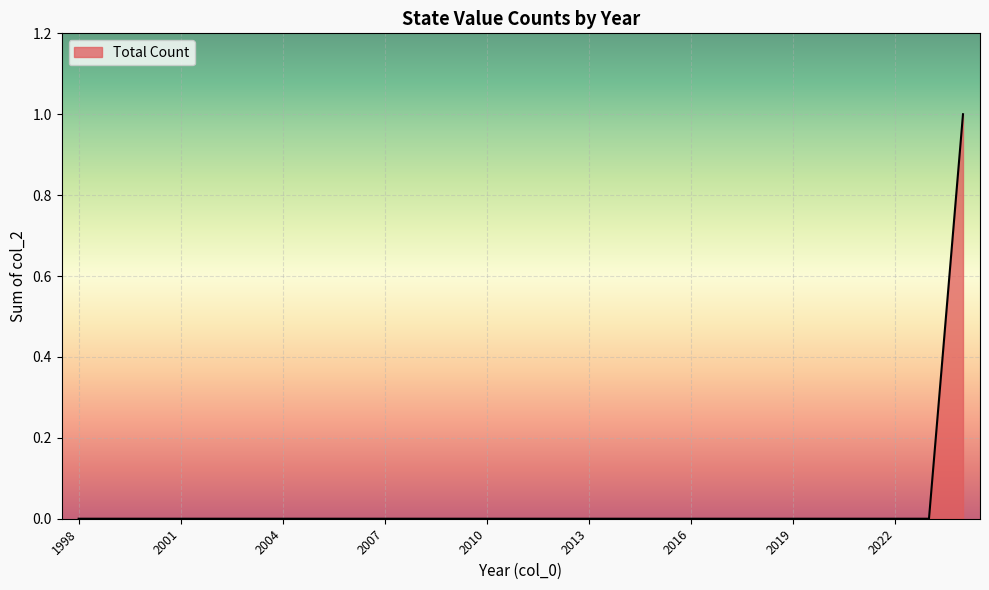

Does the chart have visible grid lines?

Yes